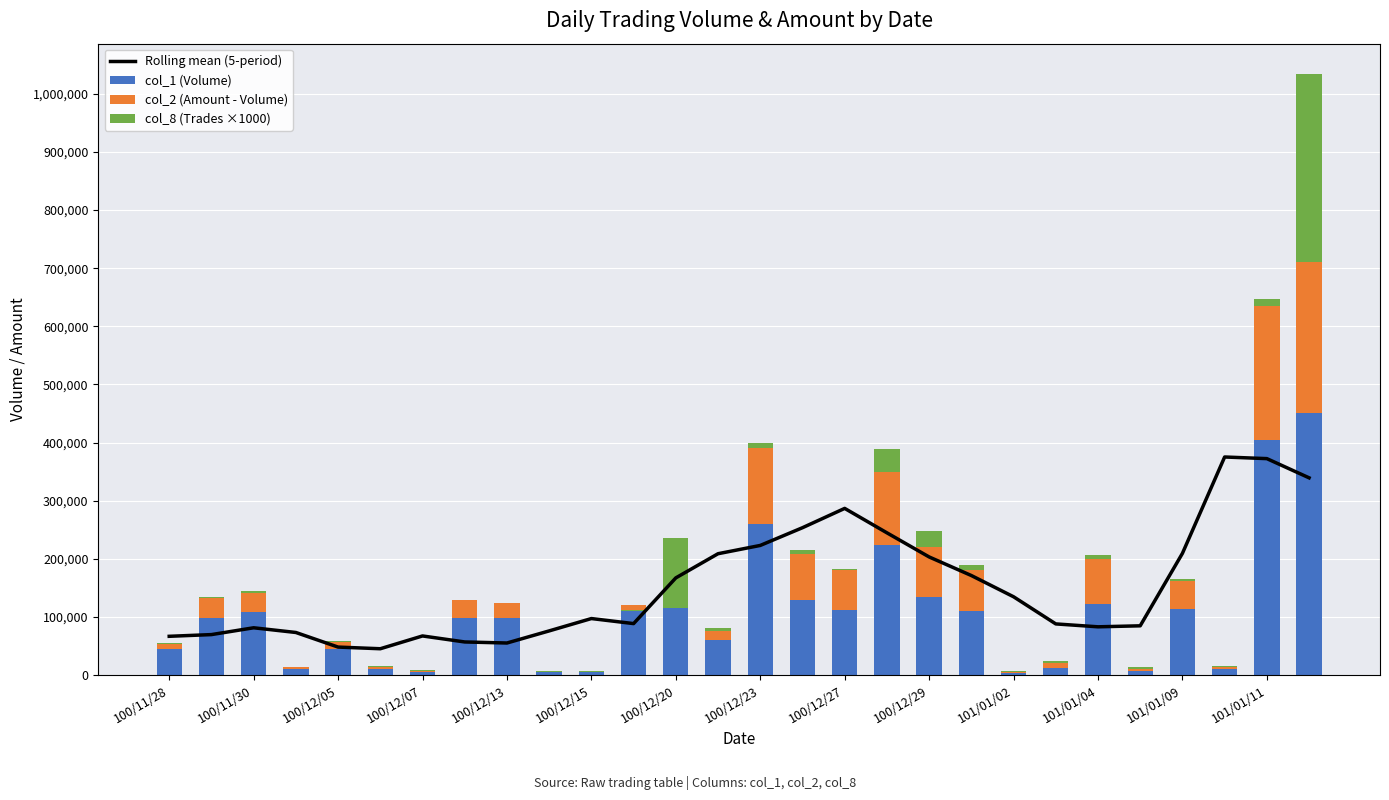

At how many categories does at least one series exceed 254245?

5